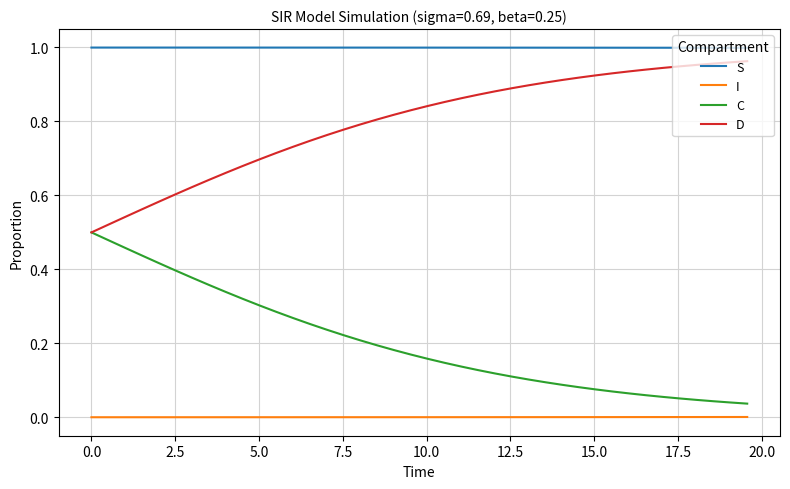

List the series in order of their overall mean, lowest first.

I, C, D, S